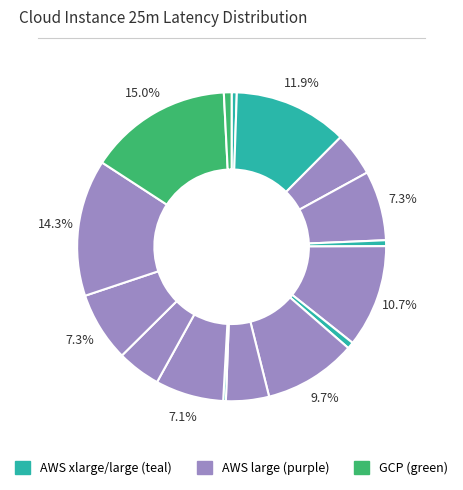

How many slices are in this pie chart?

16